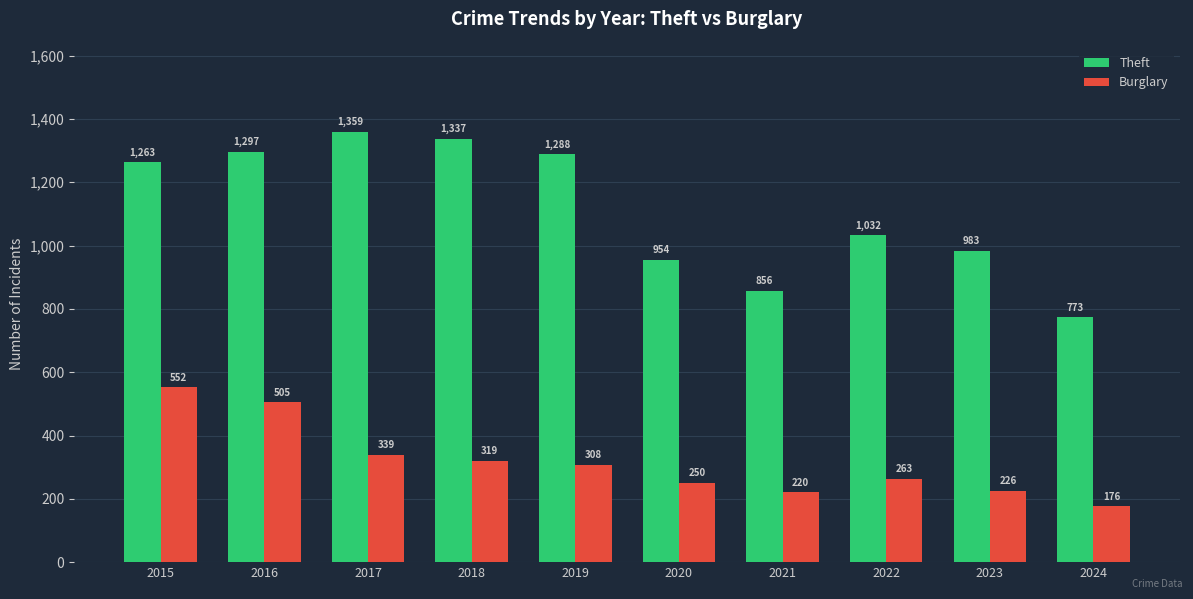

Rank the series at 2021 from lowest to highest value.

Burglary, Theft